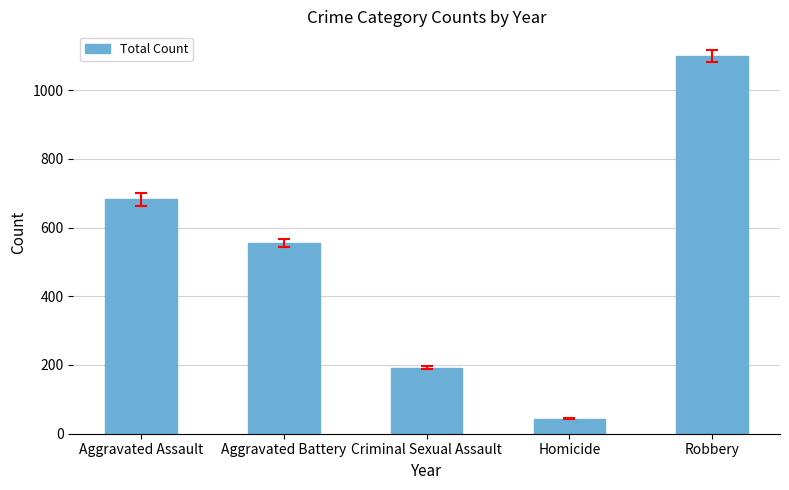

Reading left to right, extract all data points from this chart.

Aggravated Assault=682	Aggravated Battery=555	Criminal Sexual Assault=192	Homicide=44	Robbery=1099